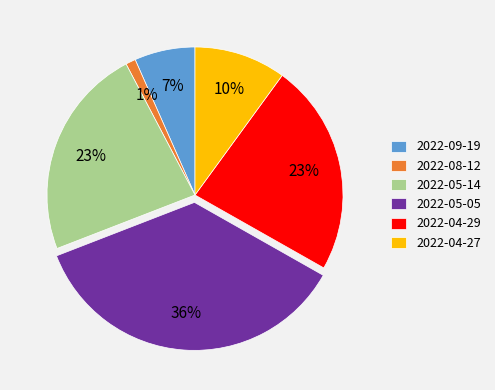

Combined, do 2022-08-12 and 2022-04-29 account for over 50%?

No